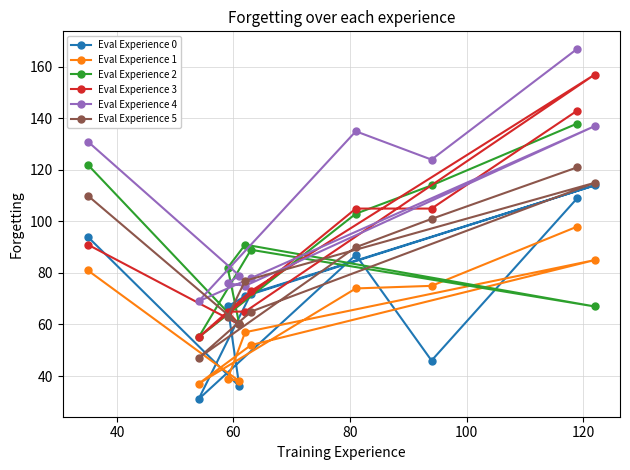

How many lines are shown in the chart?

6